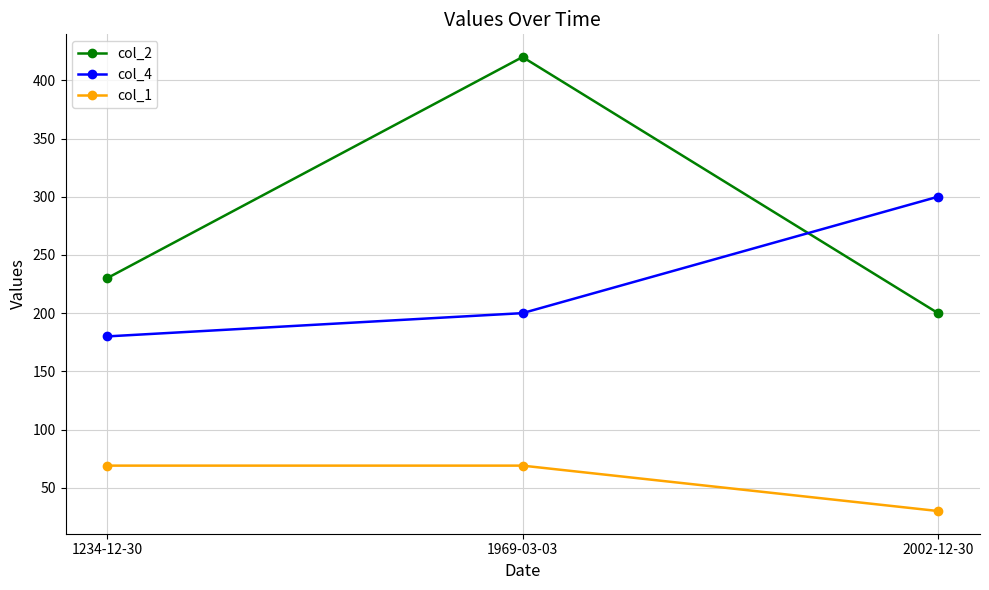

Reading left to right, transcribe all the data shown in this chart.

col_2: 230	420	200
col_4: 180	200	300
col_1: 69	69	30